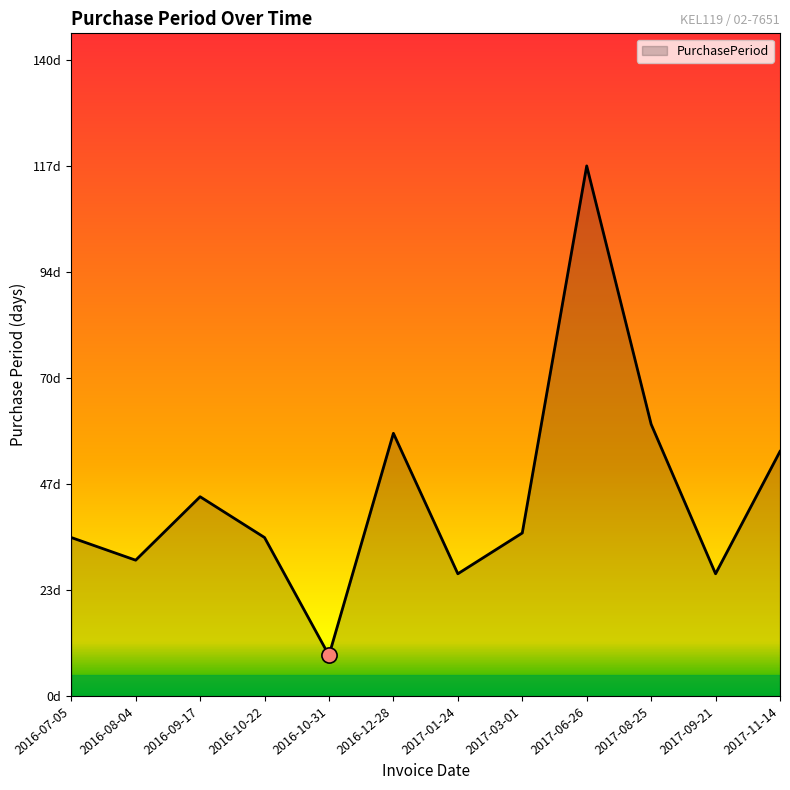

Between 2017-09-21 and 2017-01-24, which is larger?

2017-09-21